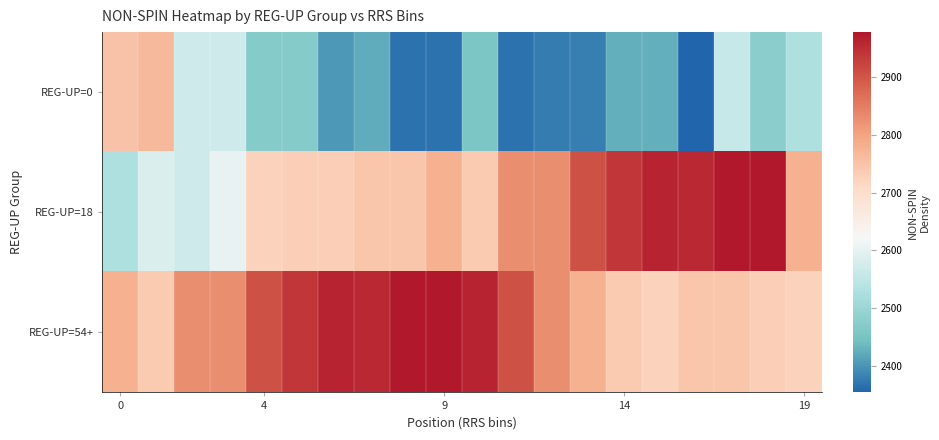

Which category has the highest value across all series?

17